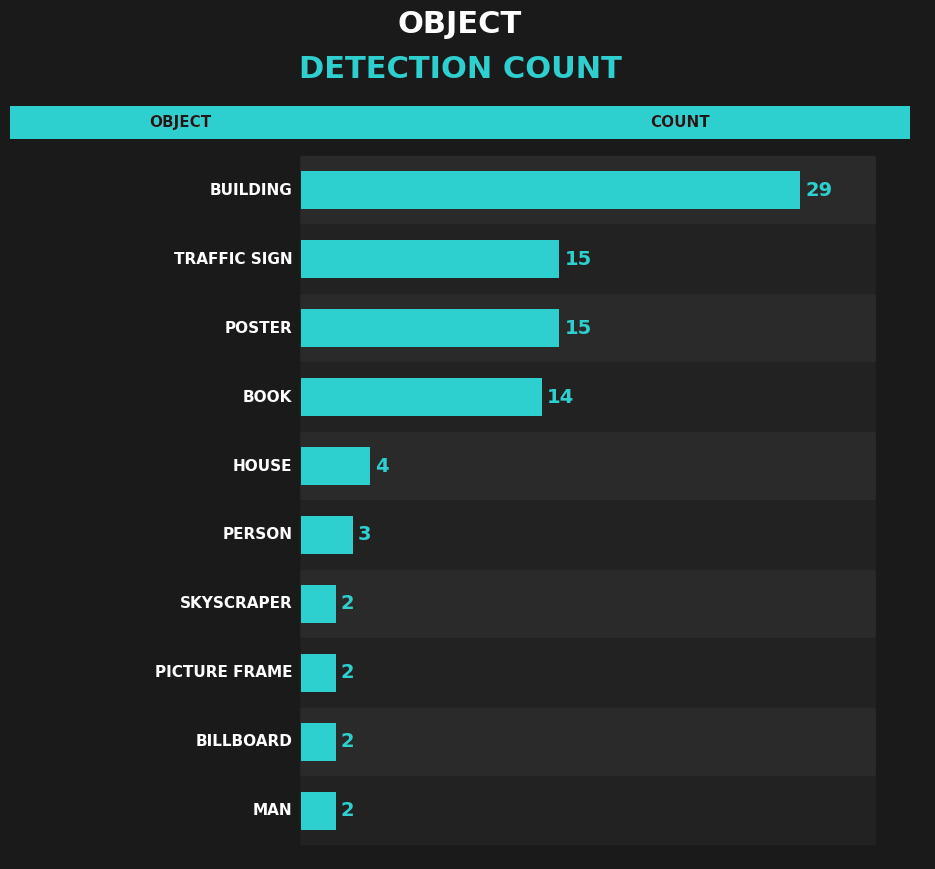

How many bars are there in total?

10